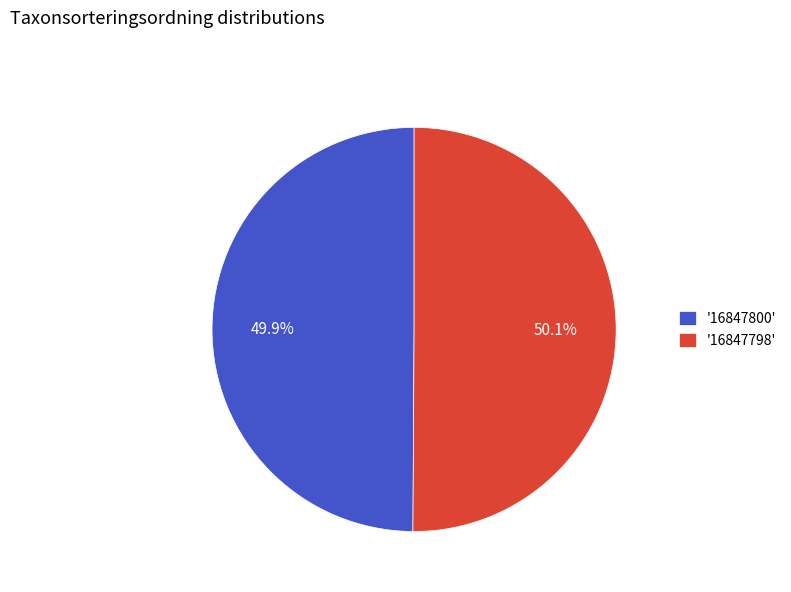

Approximately how many times larger is the value at '16847798' compared to '16847800'?

1.0